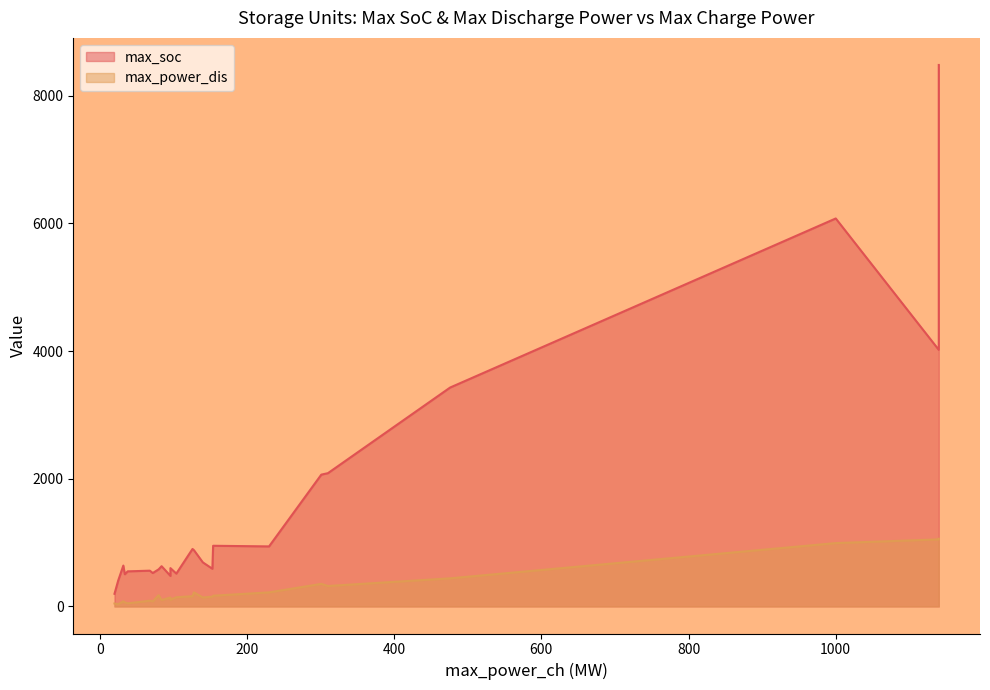

True or false: max_power_dis has a value of 63 at 40.

True